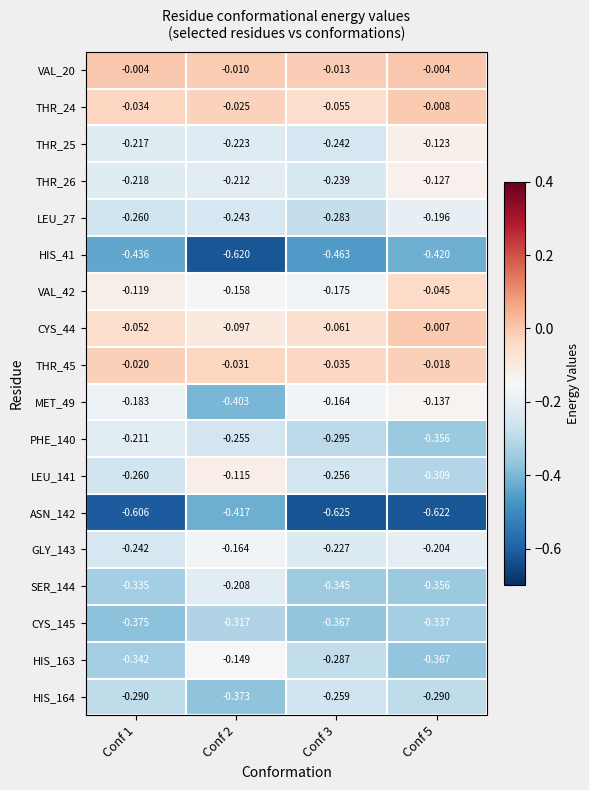

What is the total value across all series at Conf 1?

-4.2